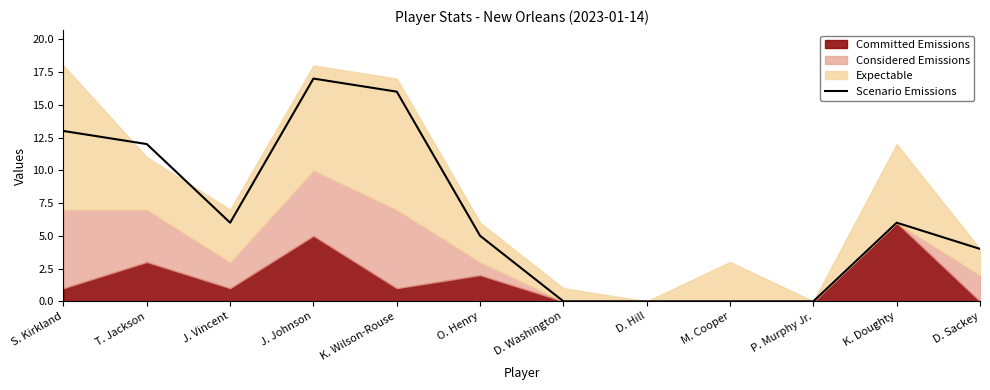

Does the chart display data point markers on the line(s)?

No